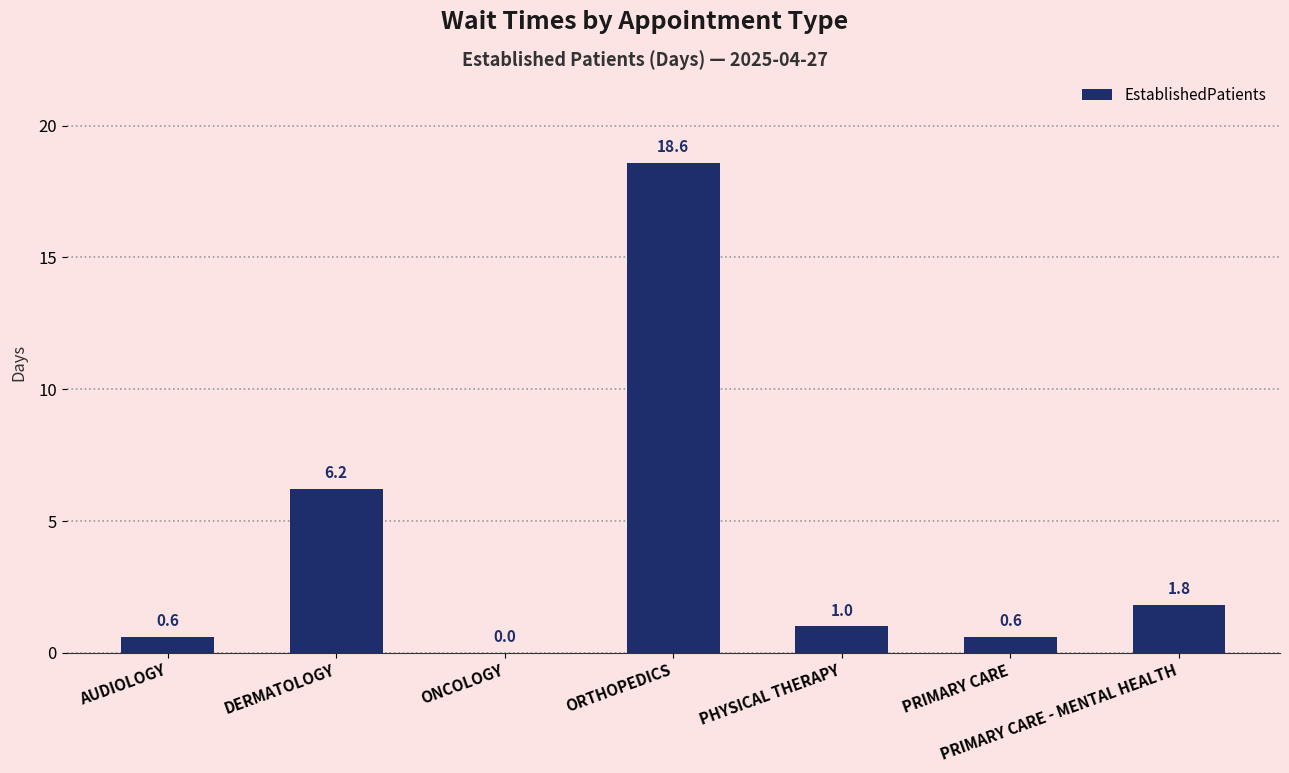

Reading right to left, what are all the values shown in this chart?

1.8	0.6	1.0	18.6	0.0	6.2	0.6